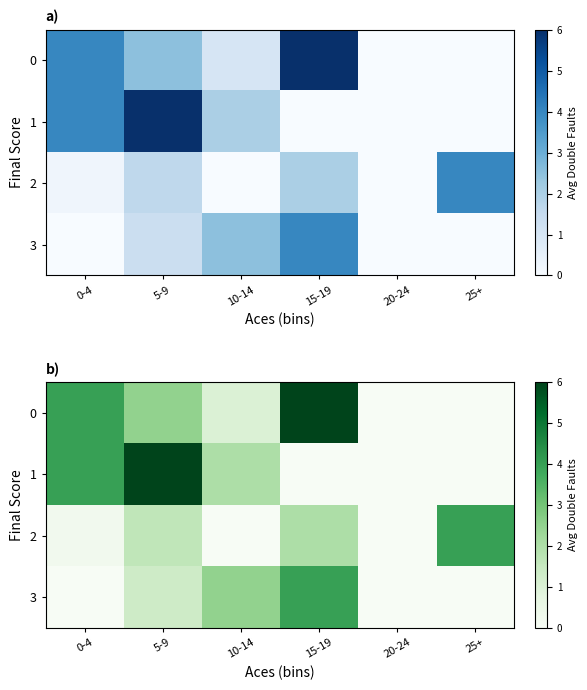

How many 3 values are between 0 and 2?

4